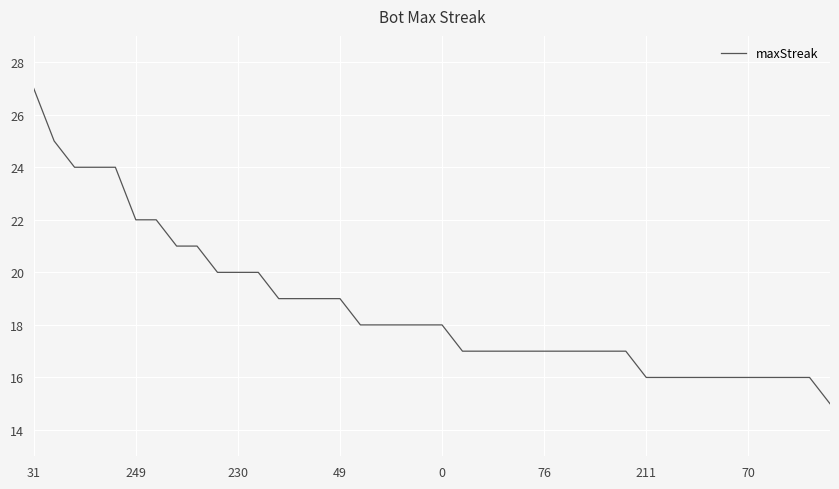

What is the difference between the maximum and minimum values?

12